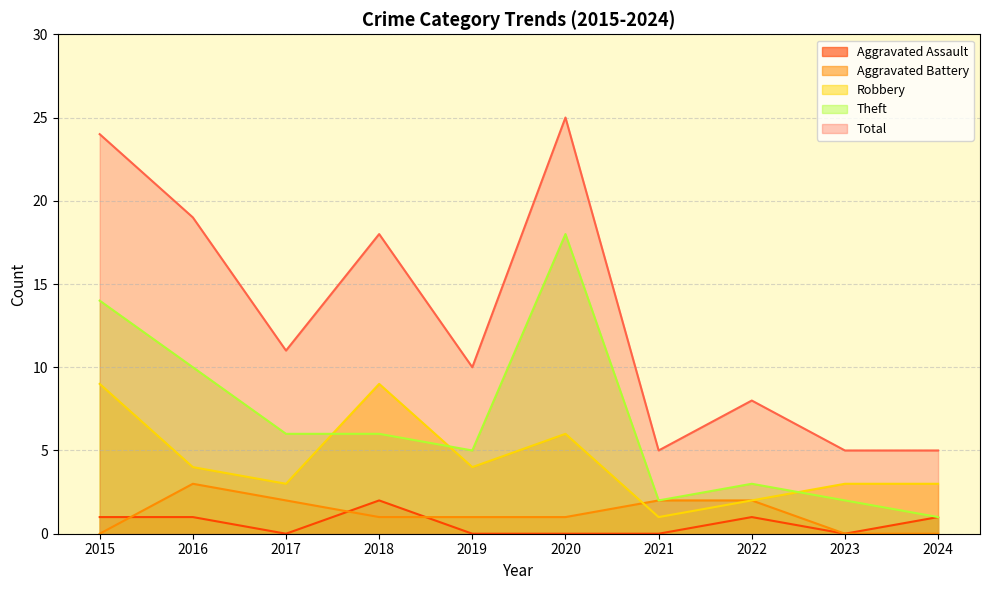

The value of Theft at 2022 is 3. True or false?

True